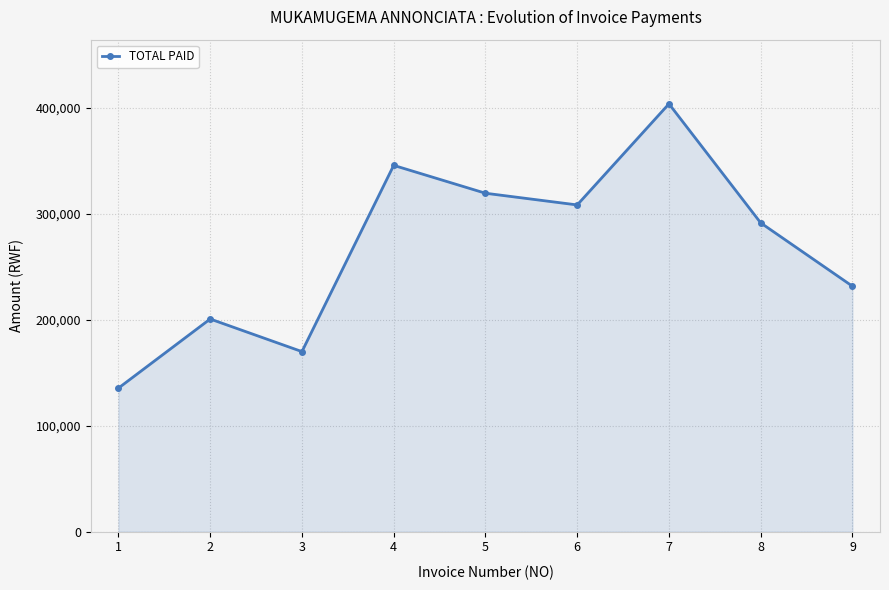

How many lines are shown in the chart?

1